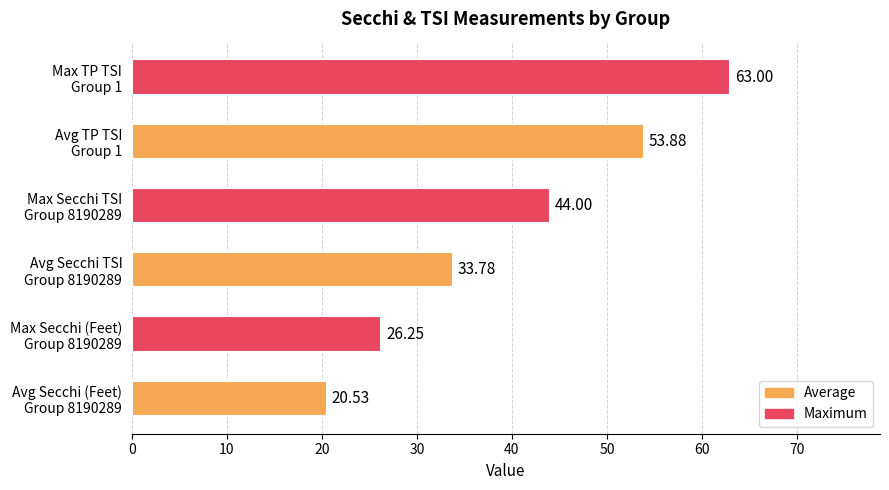

What is the difference between the maximum and minimum values?

42.5